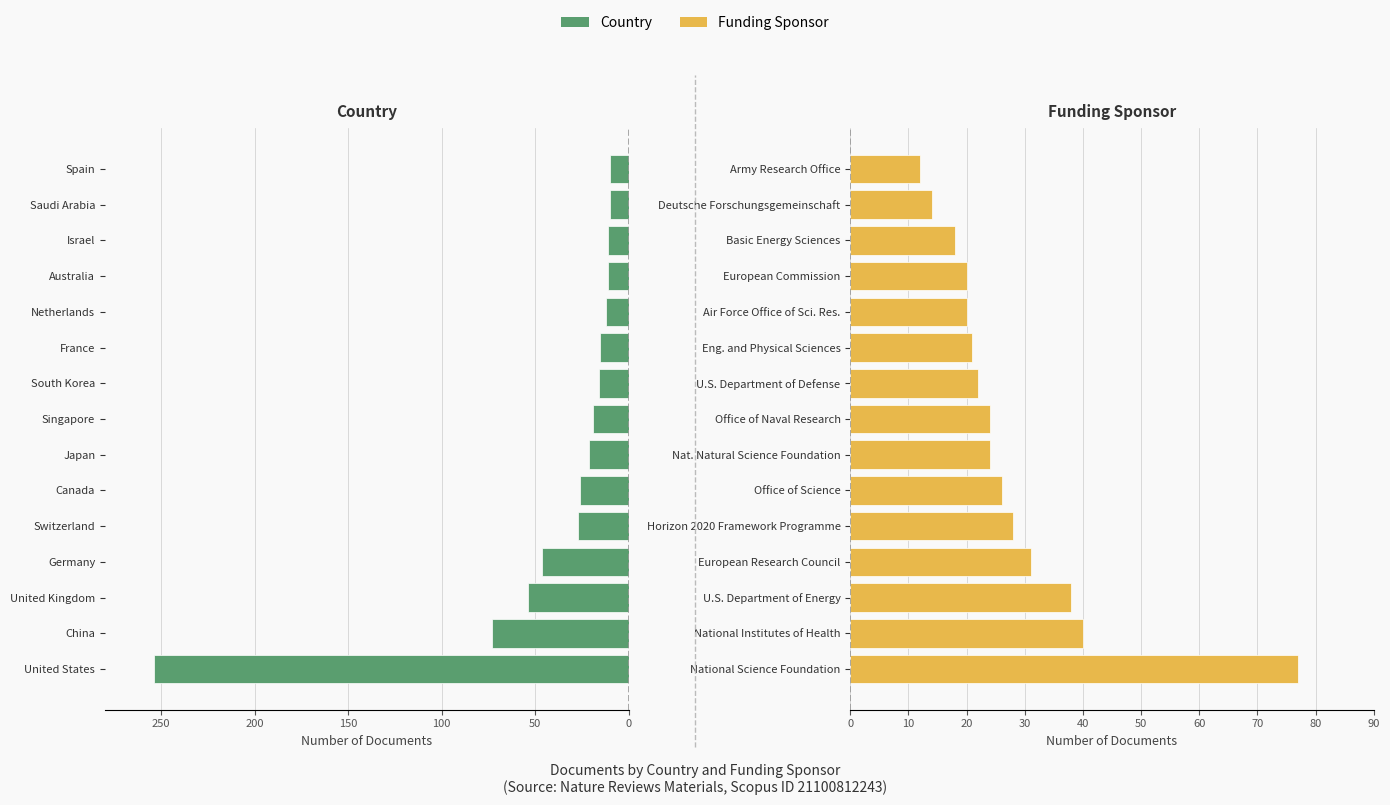

Reading right to left, what are all the values shown in this chart?

Country Count: -10	-10	-11	-11	-12	-15	-16	-19	-21	-26	-27	-46	-54	-73	-254
Funding Count: 12	14	18	20	20	21	22	24	24	26	28	31	38	40	77